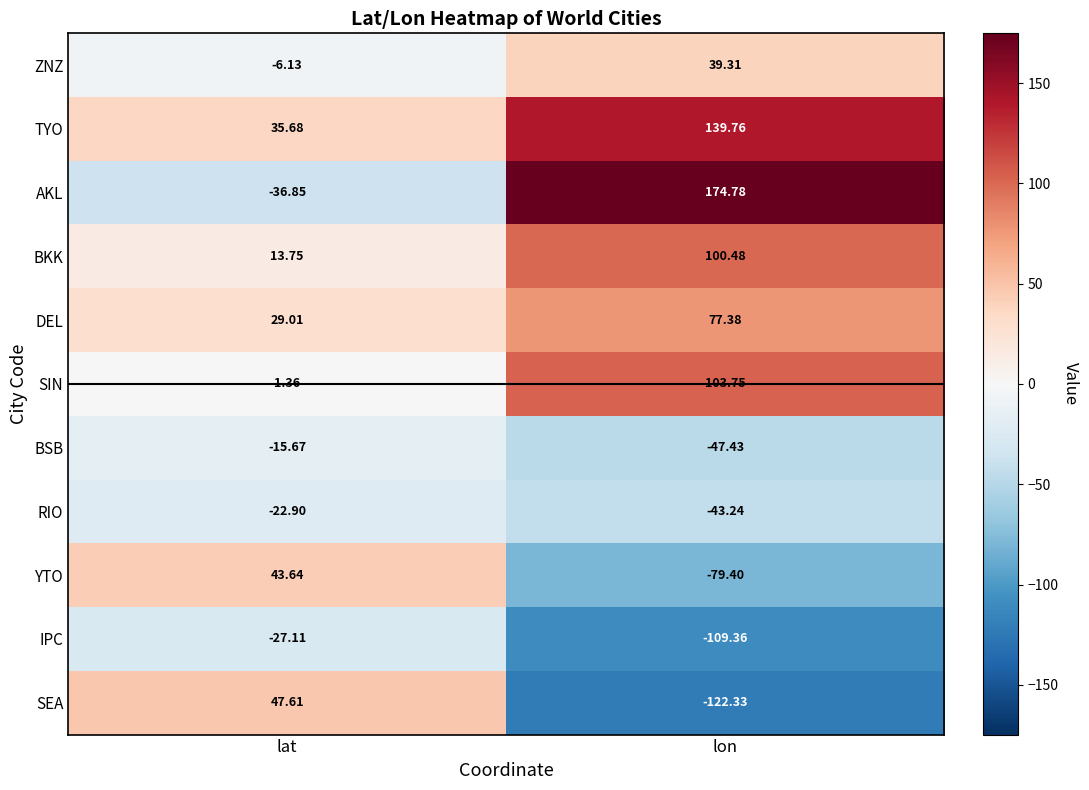

How many values in the BKK series are below 100?

1